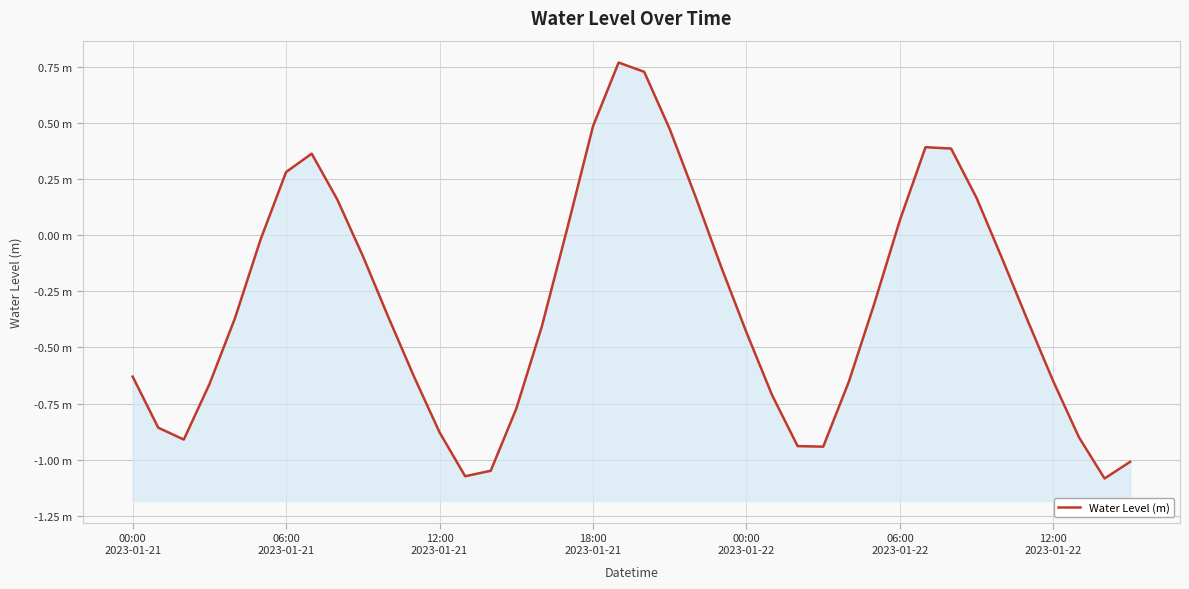

The chart shows a value of 0.1 at 7. True or false?

False